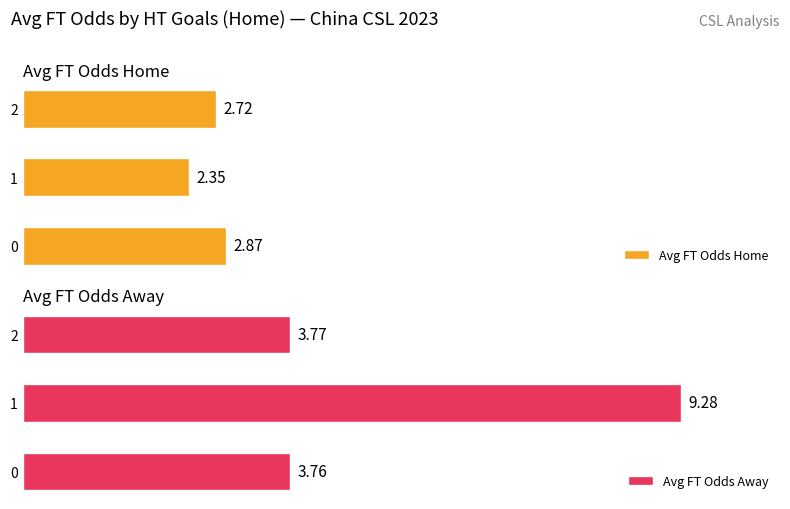

Does the chart contain stacked bars?

No